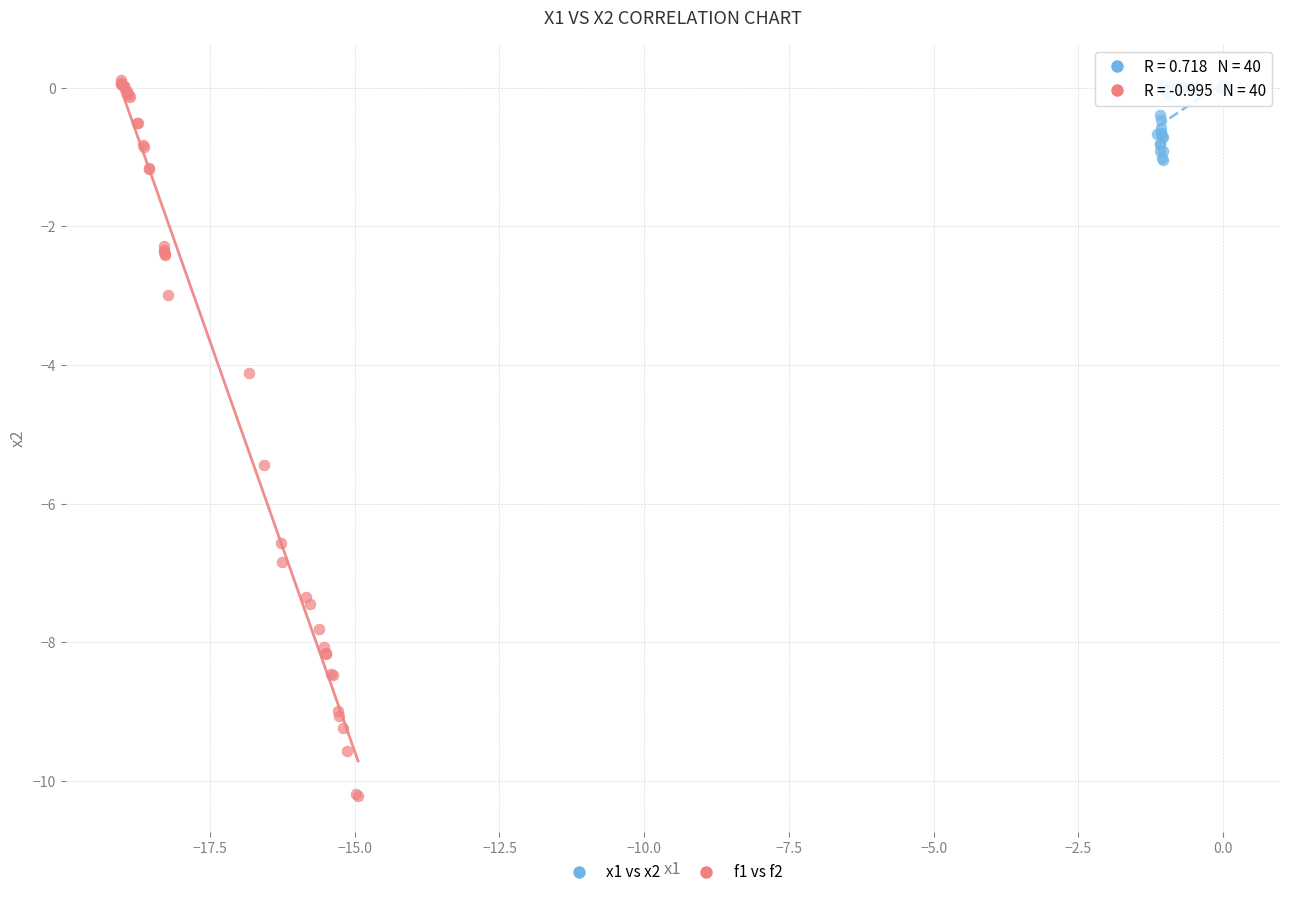

Which series contains the lowest Y value?

f1 vs f2